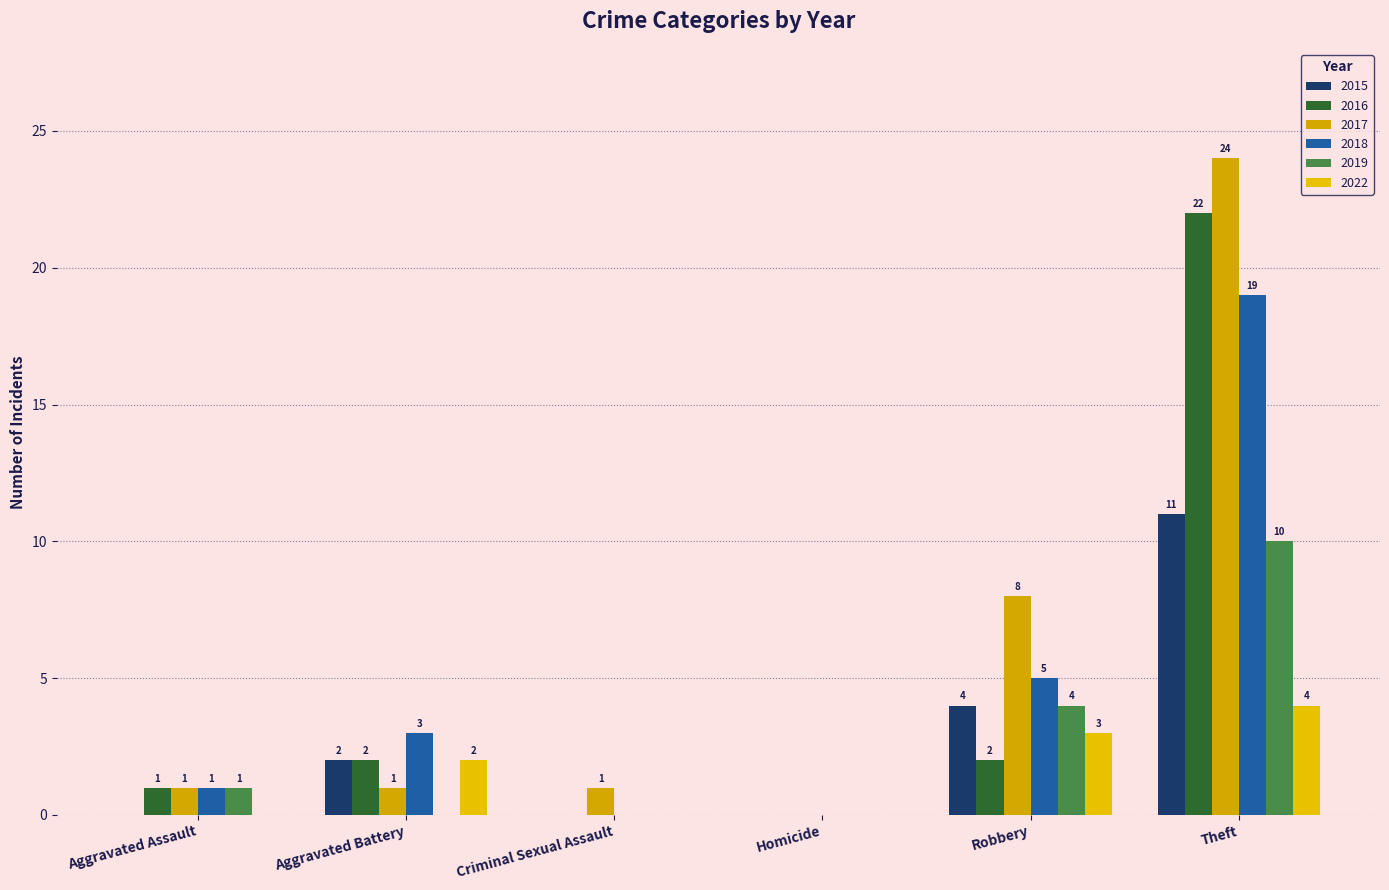

List the labels in order of 2018 value, smallest first.

Criminal Sexual Assault, Homicide, Aggravated Assault, Aggravated Battery, Robbery, Theft